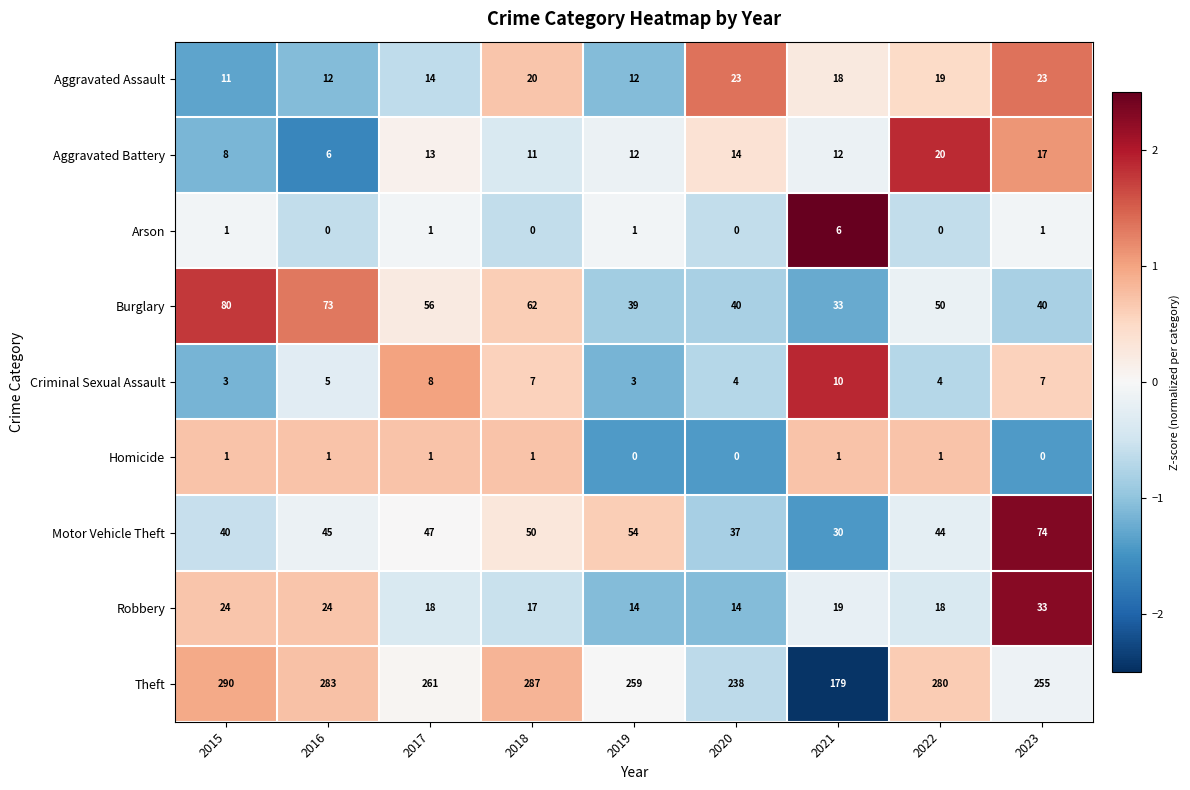

What is the sum of all Theft values?

2332